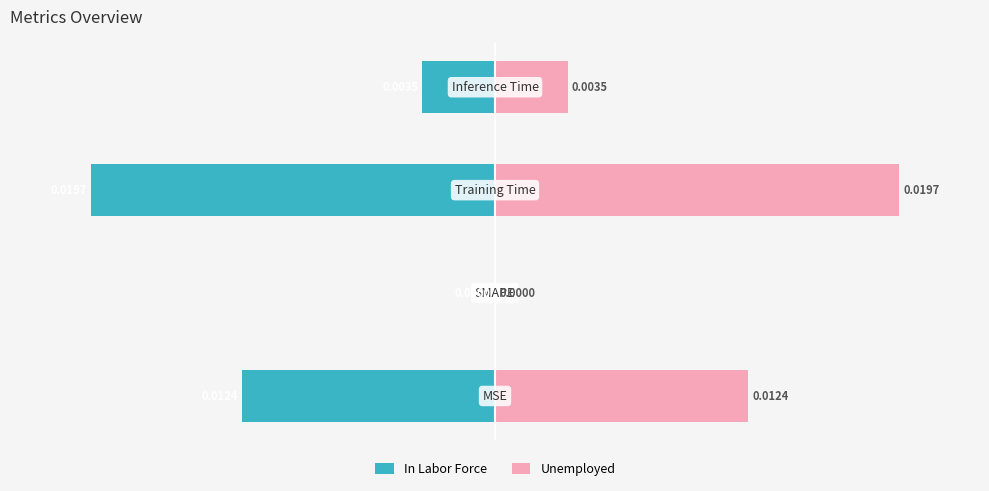

How many values in the In Labor Force series are below -17?

3